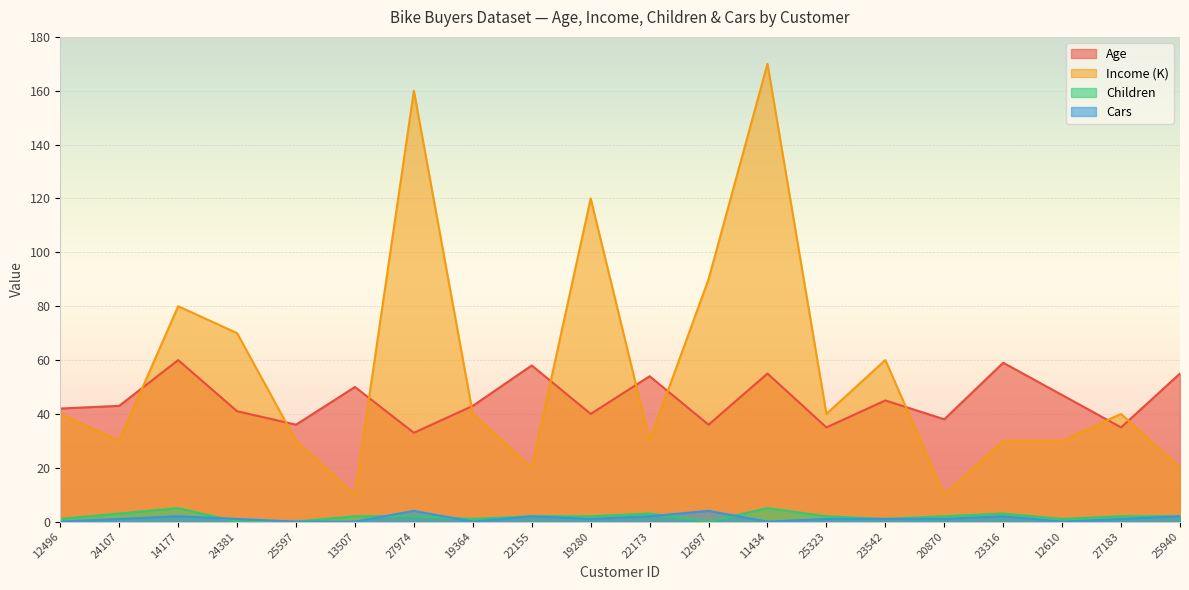

Which has a higher value, 23542 or 19364?

23542